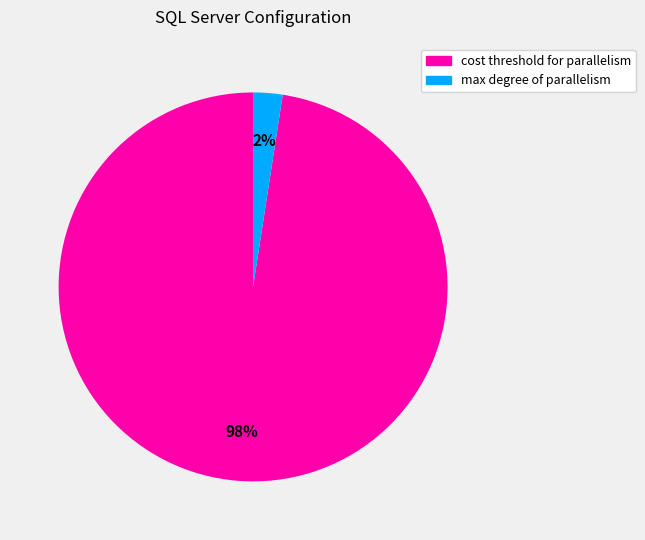

Rank the categories by value from highest to lowest.

cost threshold for parallelism, max degree of parallelism